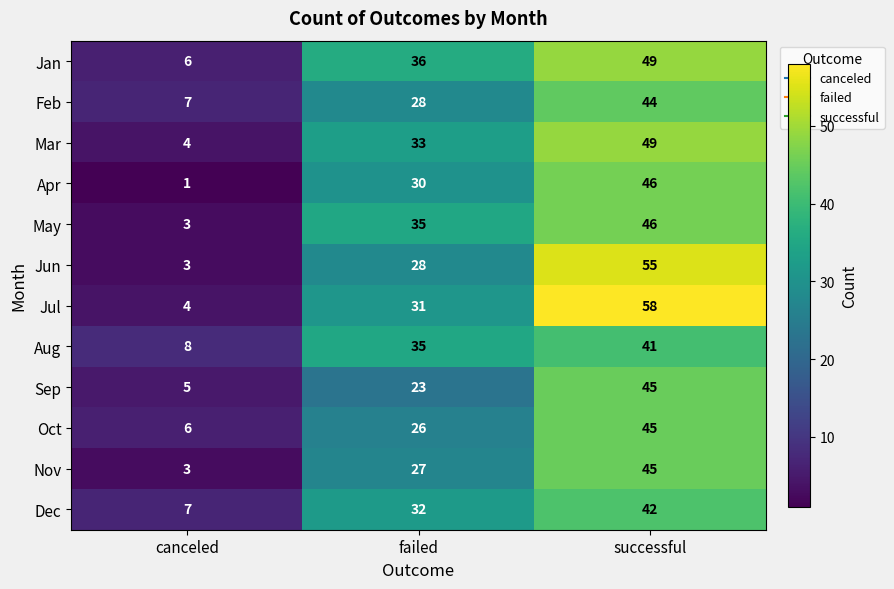

What value does the Feb series have at failed?

28